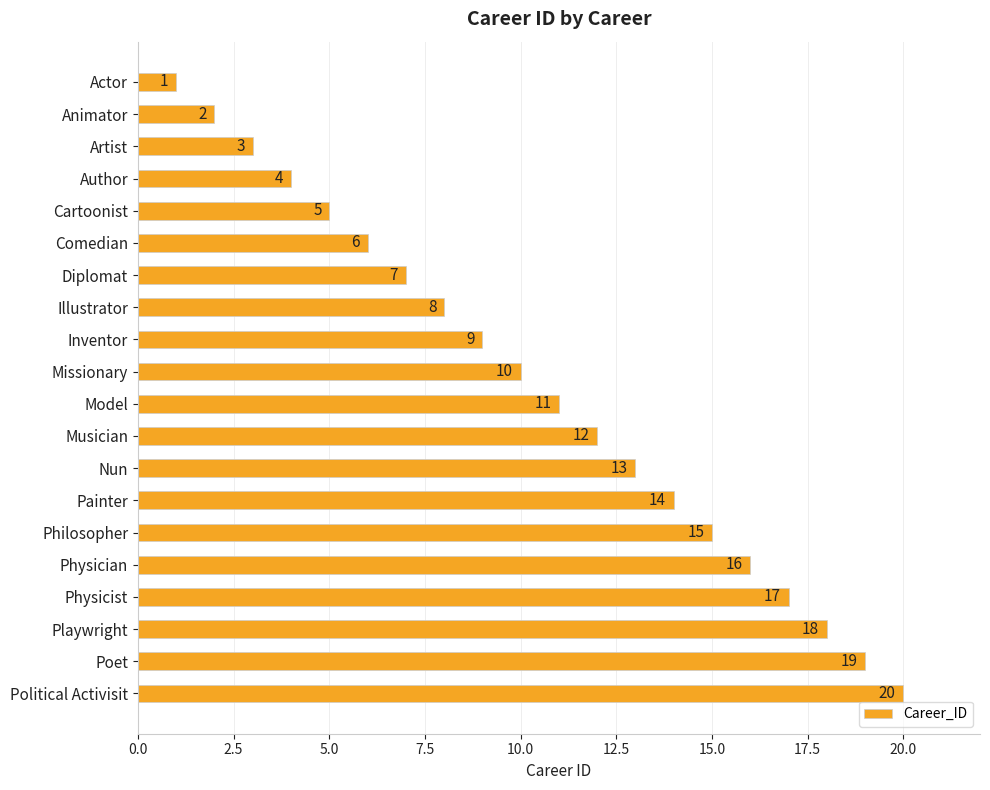

What is the sum of the values at Nun and Inventor?

22